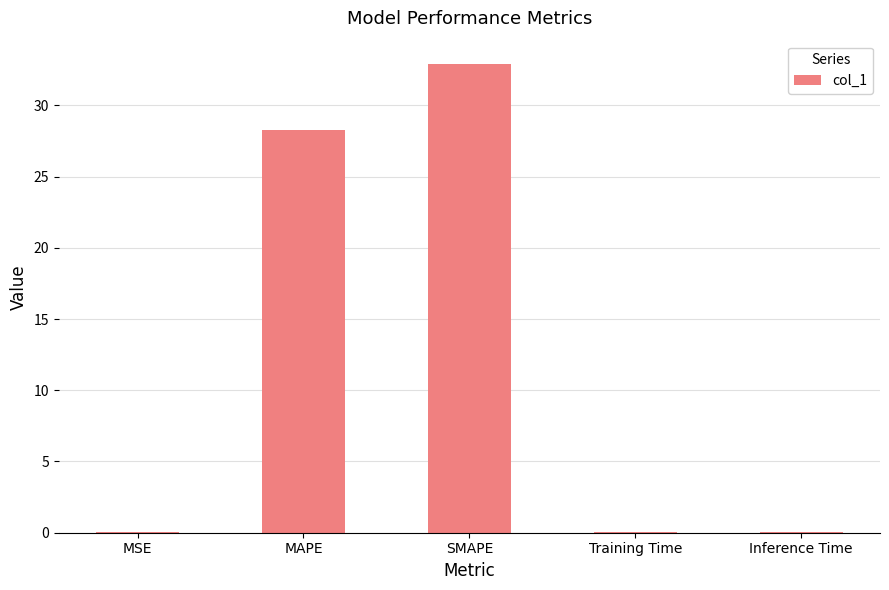

What is the sum of the values at Training Time and Inference Time?

0.2